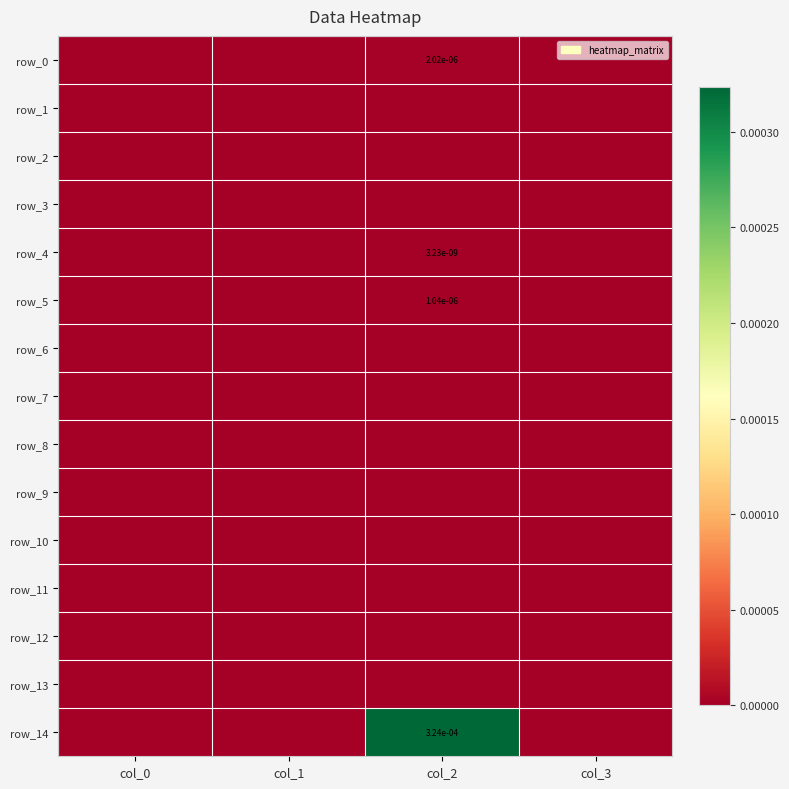

Which category has the highest value across all series?

col_2